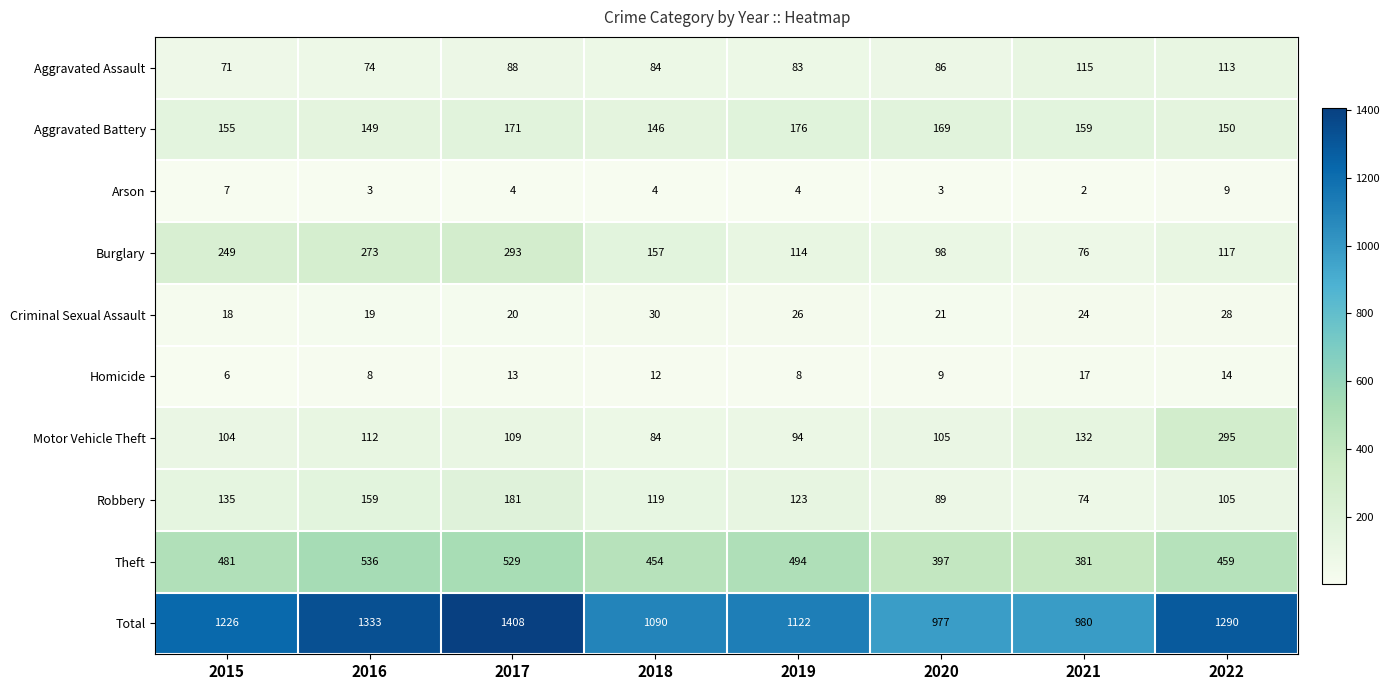

What is the maximum value shown in the chart?

1408